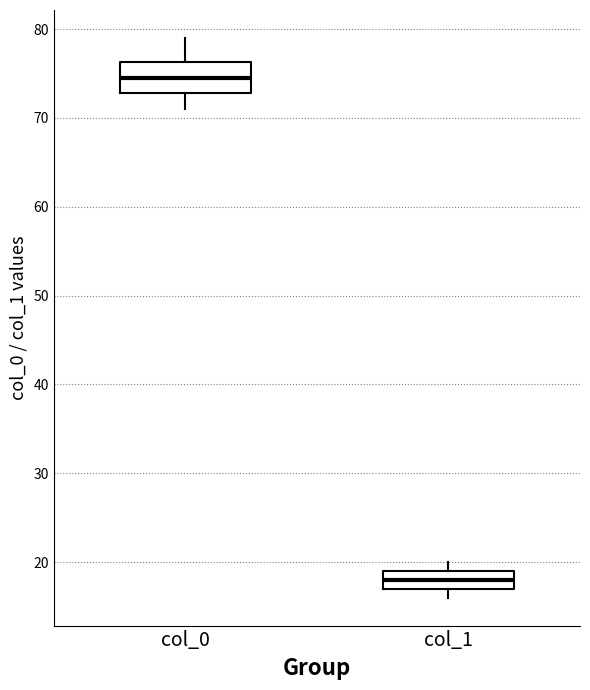

Which box has the highest median line?

col_0